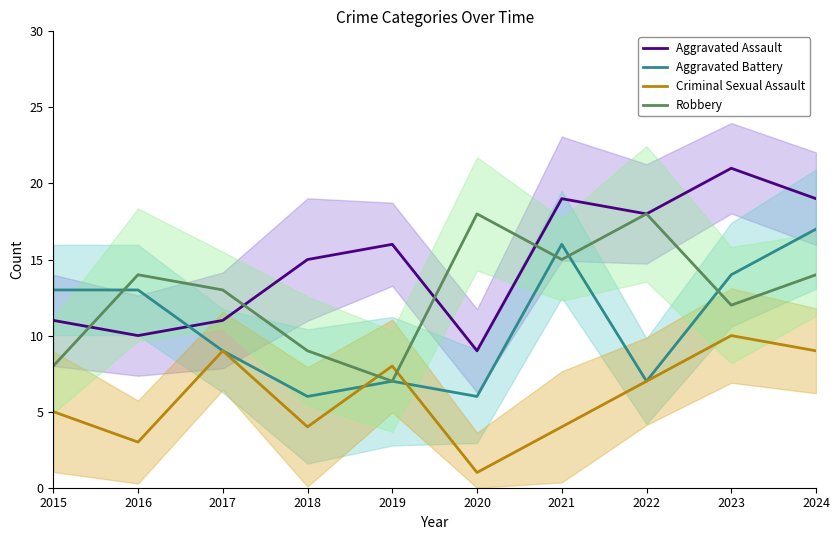

What is the average value of the Aggravated Battery series?

11